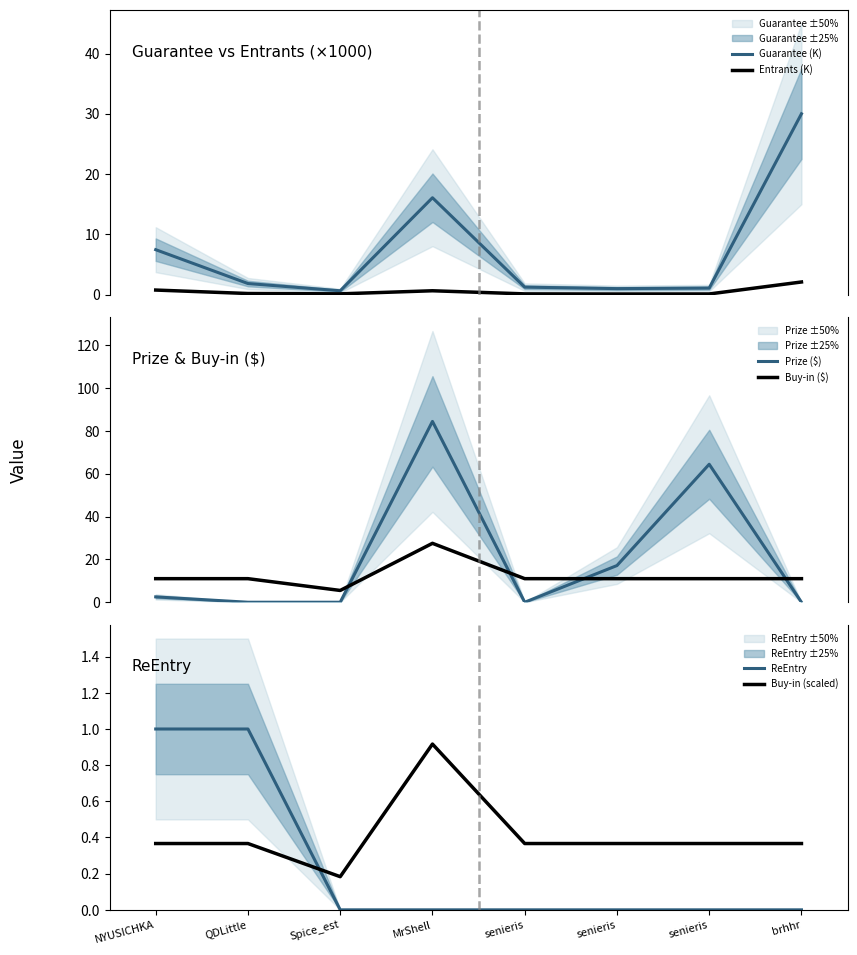

Is the value of Prize ($) at senieris greater than the value of Entrants (K) at brhhr?

No